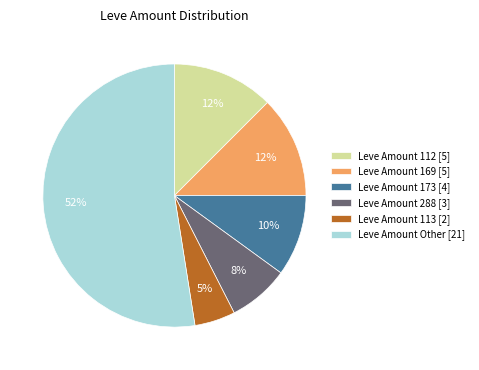

Do Leve Amount Other [21] and Leve Amount 169 [5] together represent more than half of the pie?

Yes